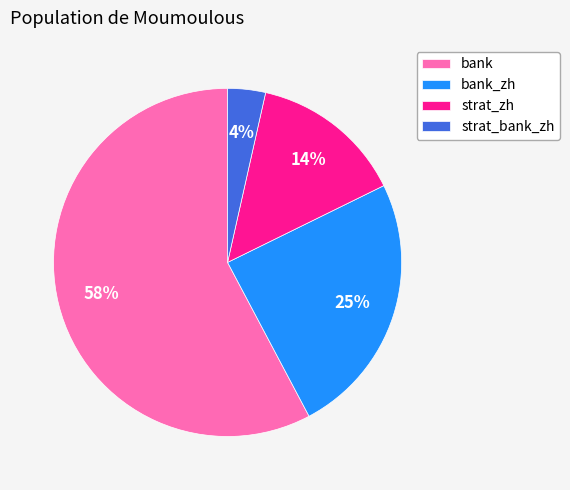

Between strat_bank_zh and bank_zh, which is larger?

bank_zh